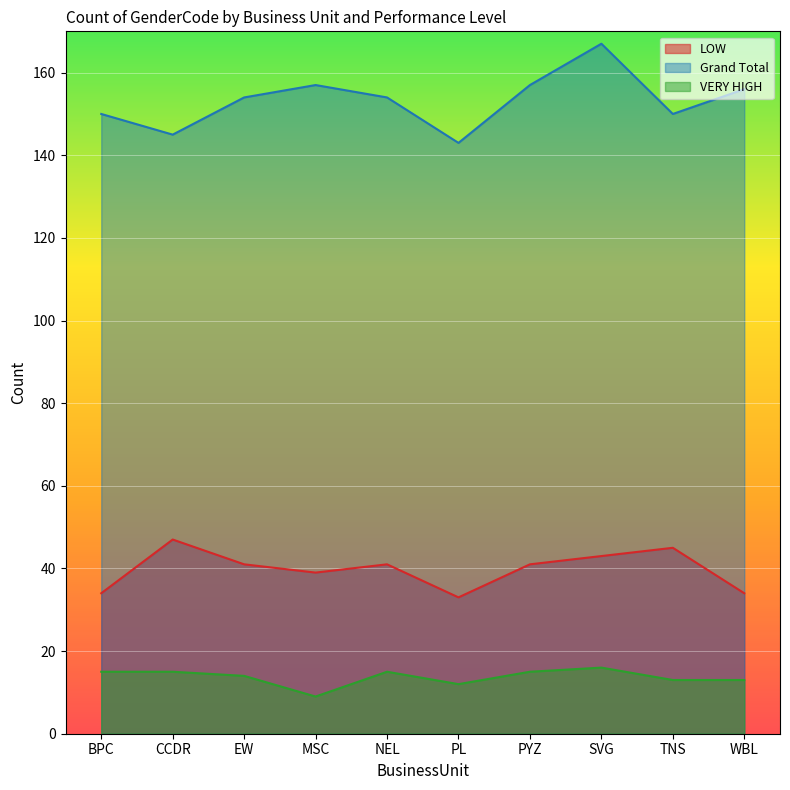

Reading right to left, what are all the values shown in this chart?

LOW: 34	45	43	41	33	41	39	41	47	34
Grand Total: 156	150	167	157	143	154	157	154	145	150
VERY HIGH: 13	13	16	15	12	15	9	14	15	15